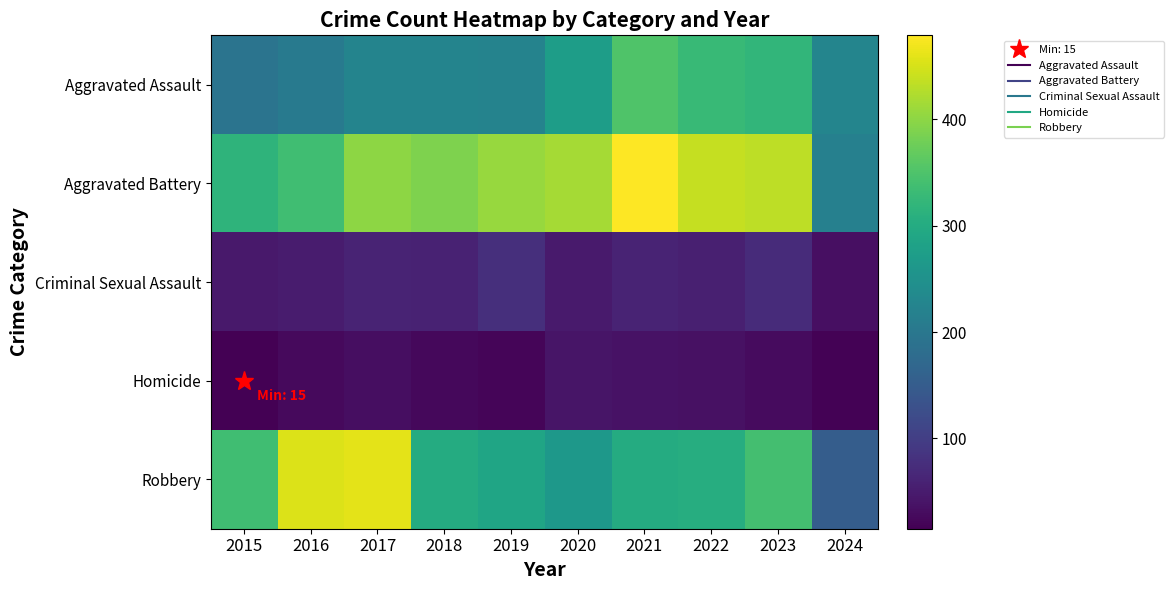

What is the total value across all series at 2023?

1193